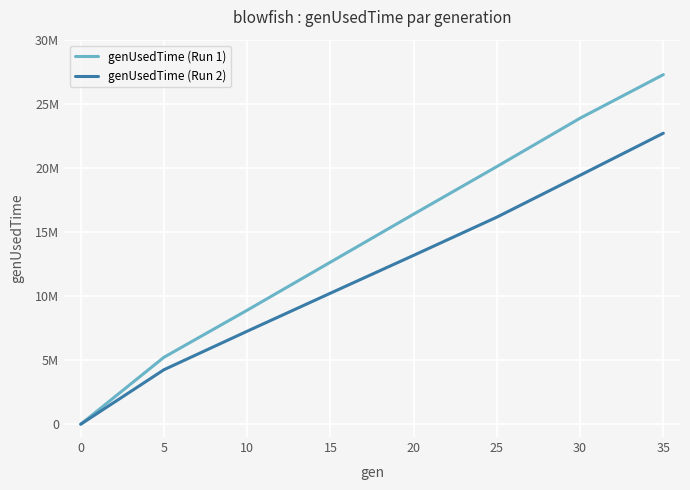

Does the chart display data point markers on the line(s)?

No